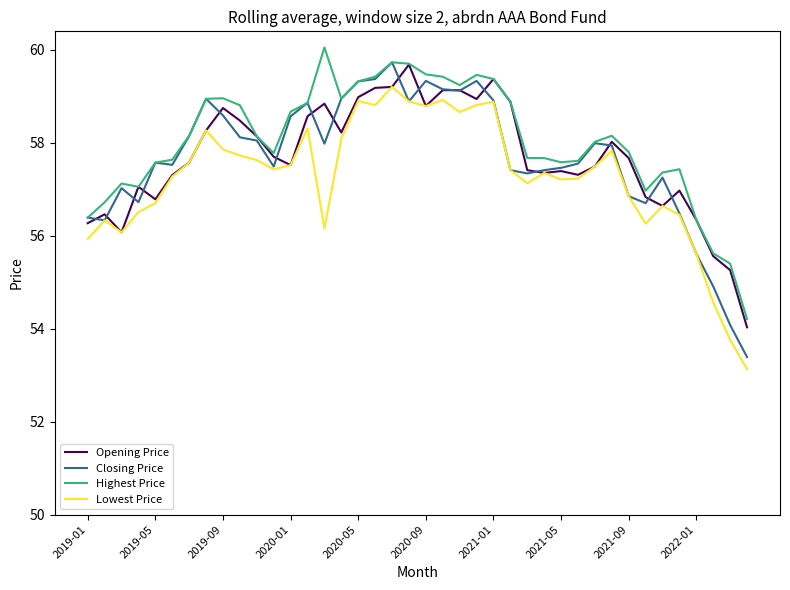

True or false: Lowest Price and Highest Price intersect in this chart.

False